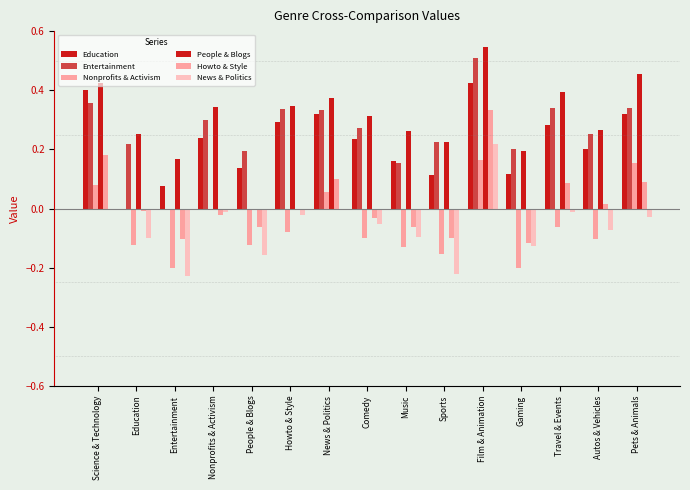

True or false: Education has a value of 0.0 at Entertainment.

False